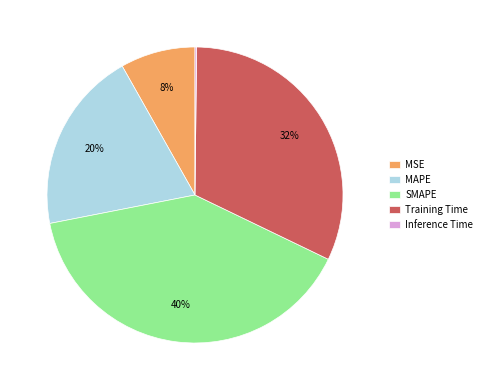

To the nearest percent, what is the difference between the largest and smallest slice percentages?

40%